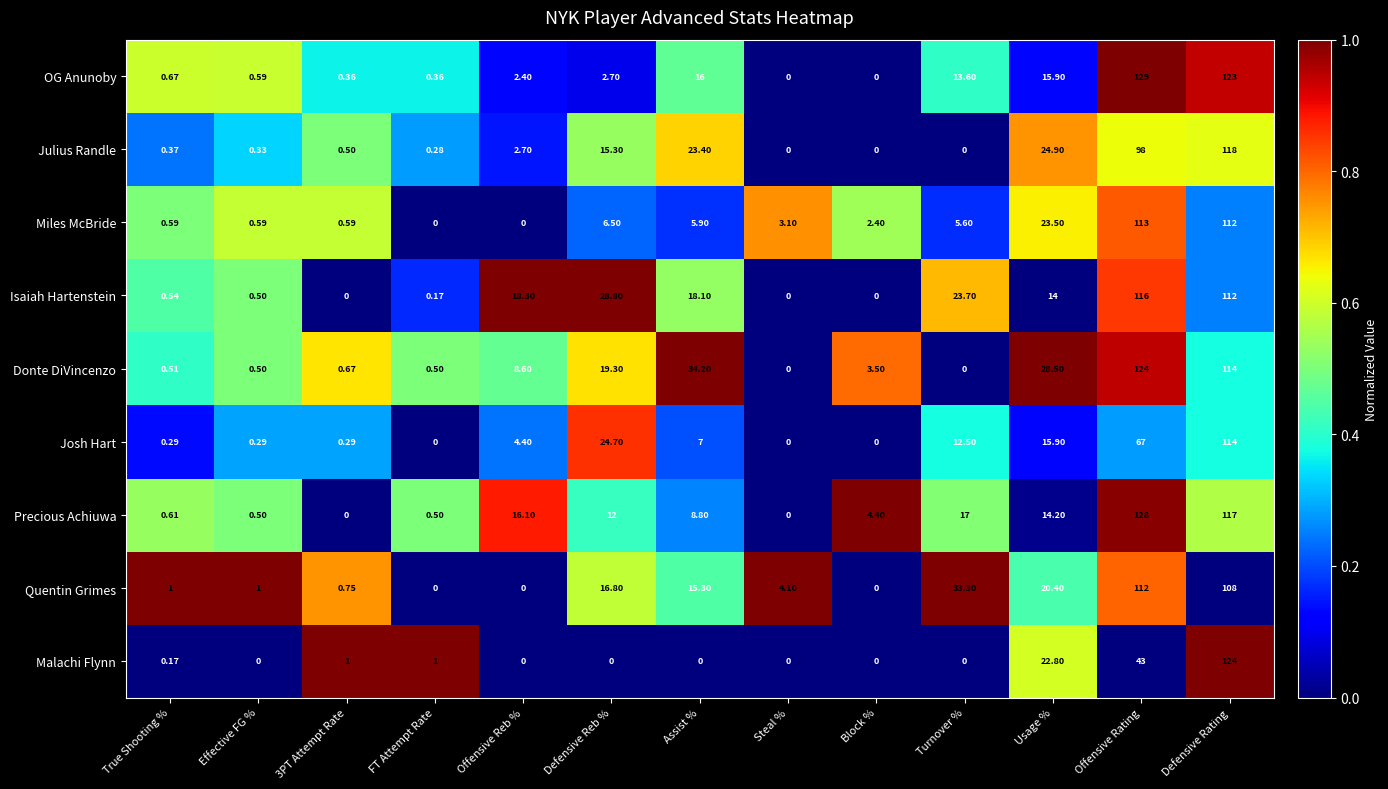

Which series changed the most between Offensive Rating and Defensive Rating?

Malachi Flynn